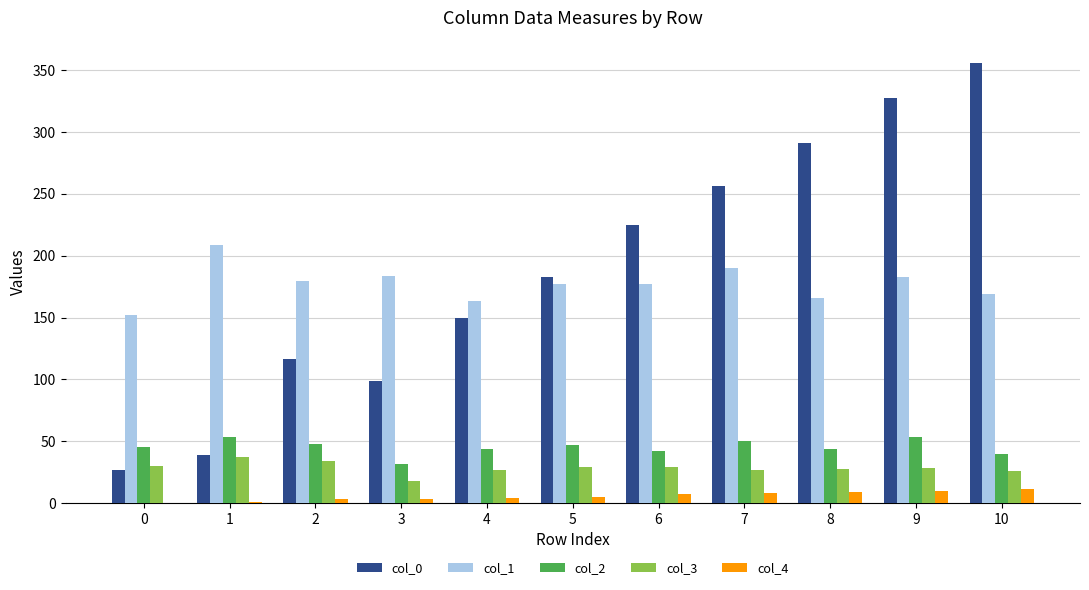

What is the approximate value of col_0 at 1?

38.6